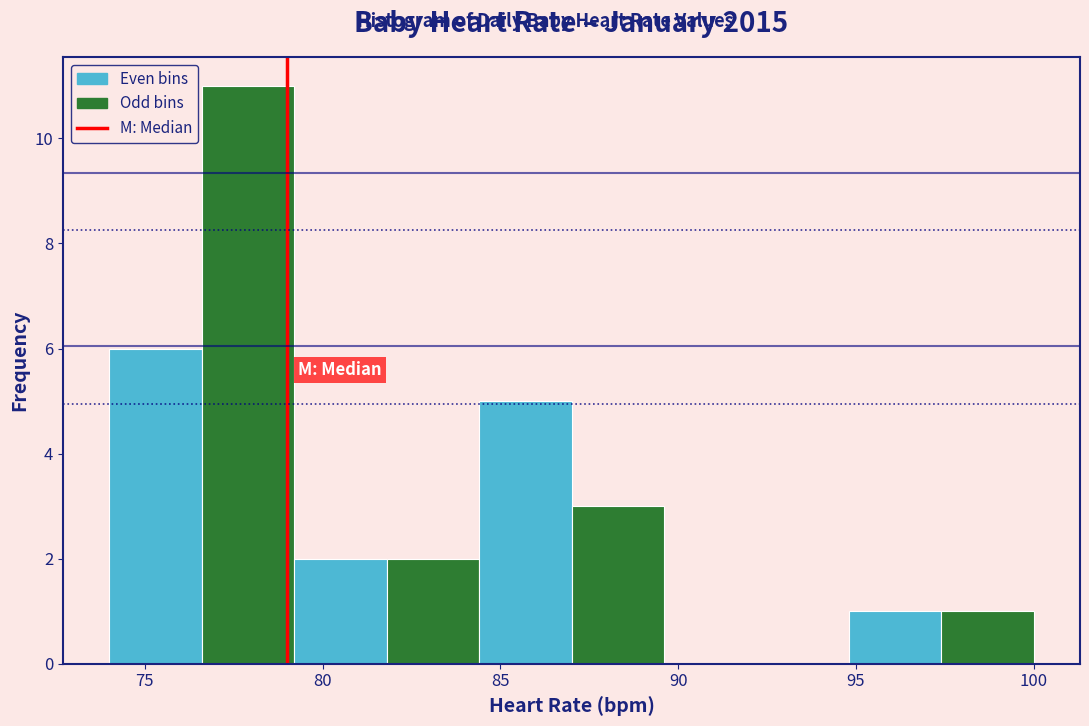

Reading left to right, list every bar in this chart as the range it spans on the x-axis followed by its height. Neither the bar edges nor the heights are printed on the chart, so give them approximately, as read against the axes.

74.0 to 76.6: 6
76.6 to 79.2: 11
79.2 to 81.8: 2
81.8 to 84.4: 2
84.4 to 87.0: 5
87.0 to 89.6: 3
89.6 to 92.2: 0
92.2 to 94.8: 0
94.8 to 97.4: 1
97.4 to 100.0: 1